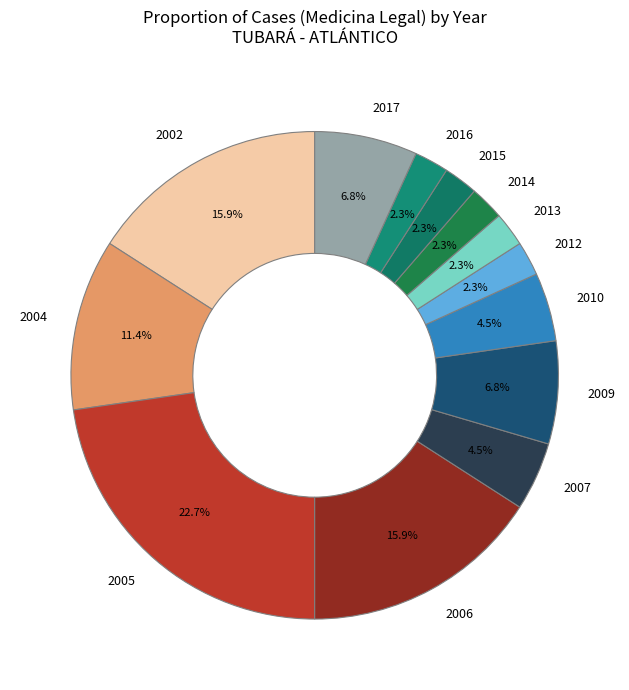

Between 2007 and 2017, which is larger?

2017